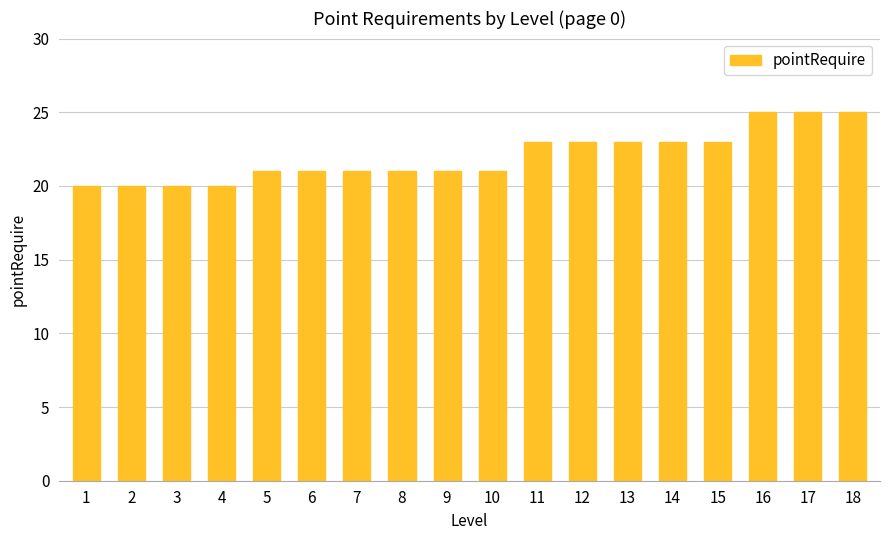

What is the change in value from 8 to 15?

+2